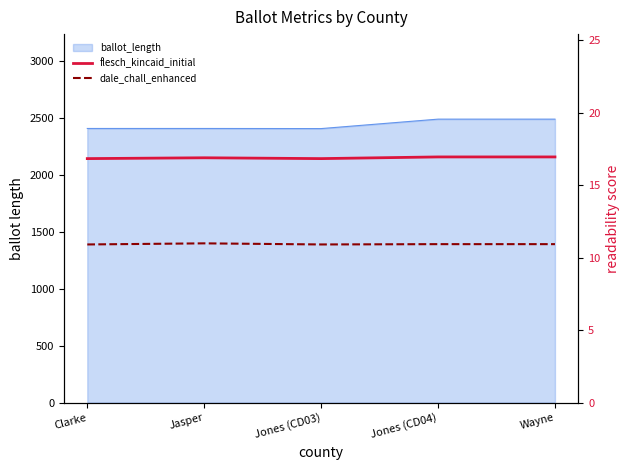

Which category has the highest value in the flesch_kincaid_initial series?

Jones (CD04)